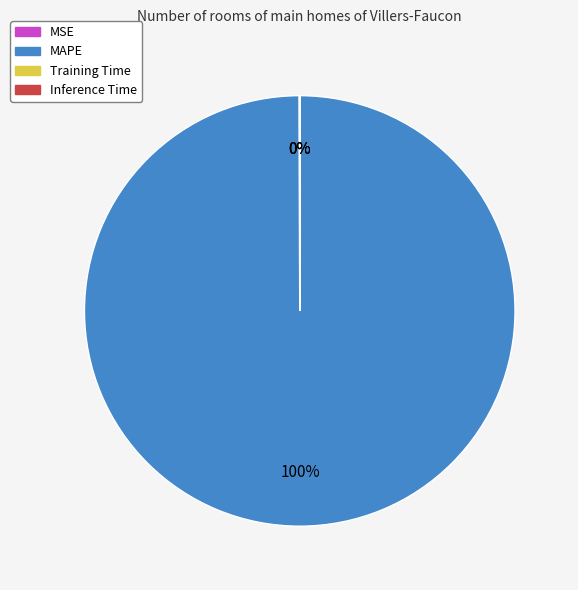

To the nearest percent, what is the difference between the largest and smallest slice percentages?

100%